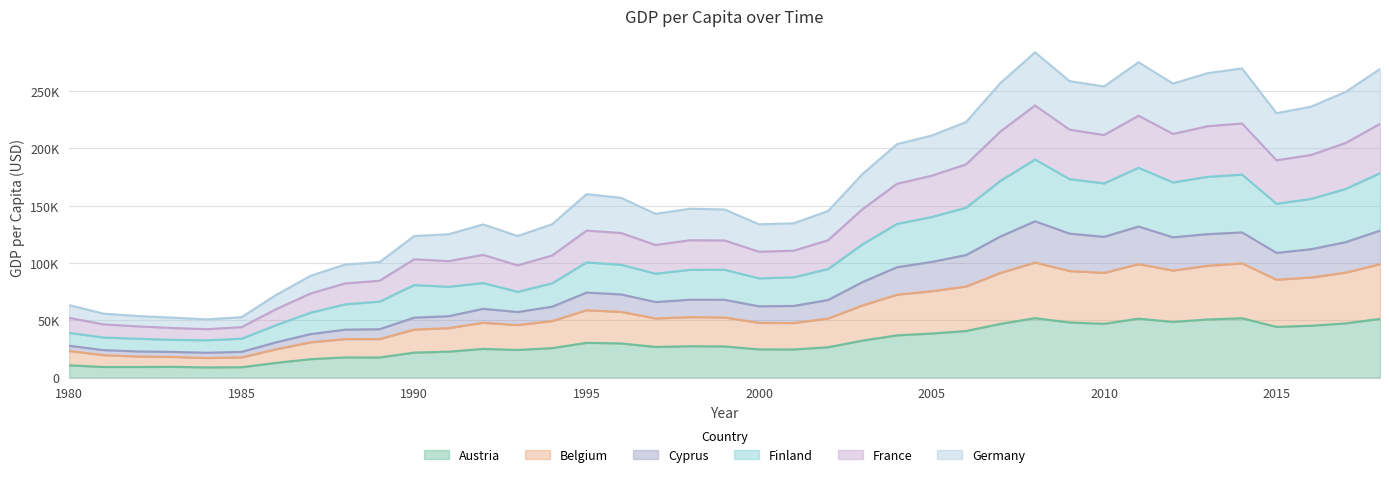

True or false: Germany and Cyprus cross at least once.

False